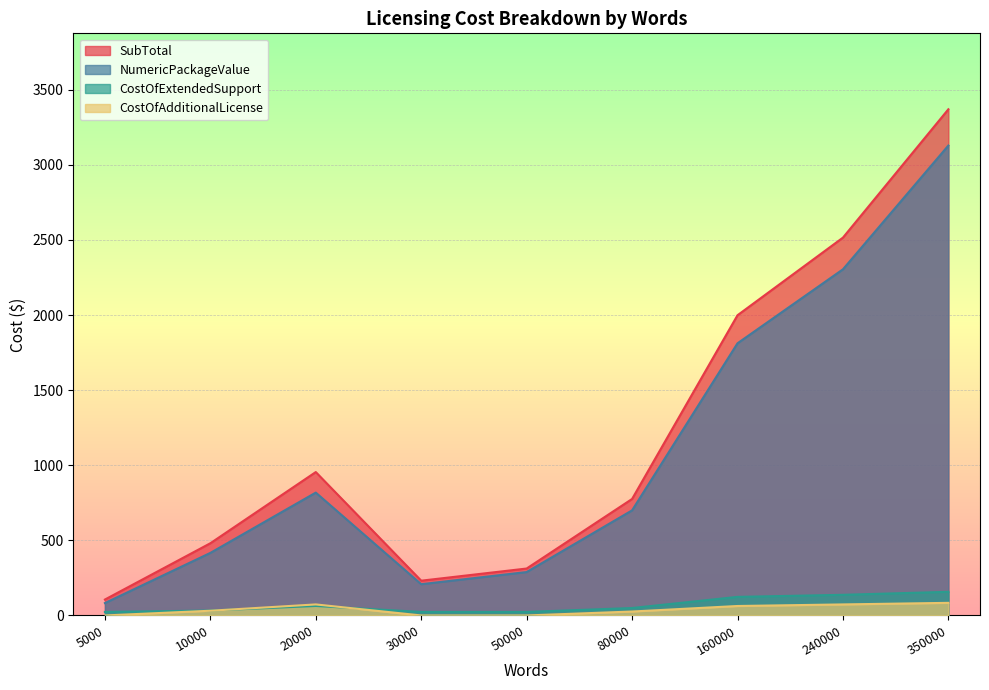

What are all the series names shown in the legend?

SubTotal, NumericPackageValue, CostOfExtendedSupport, CostOfAdditionalLicense